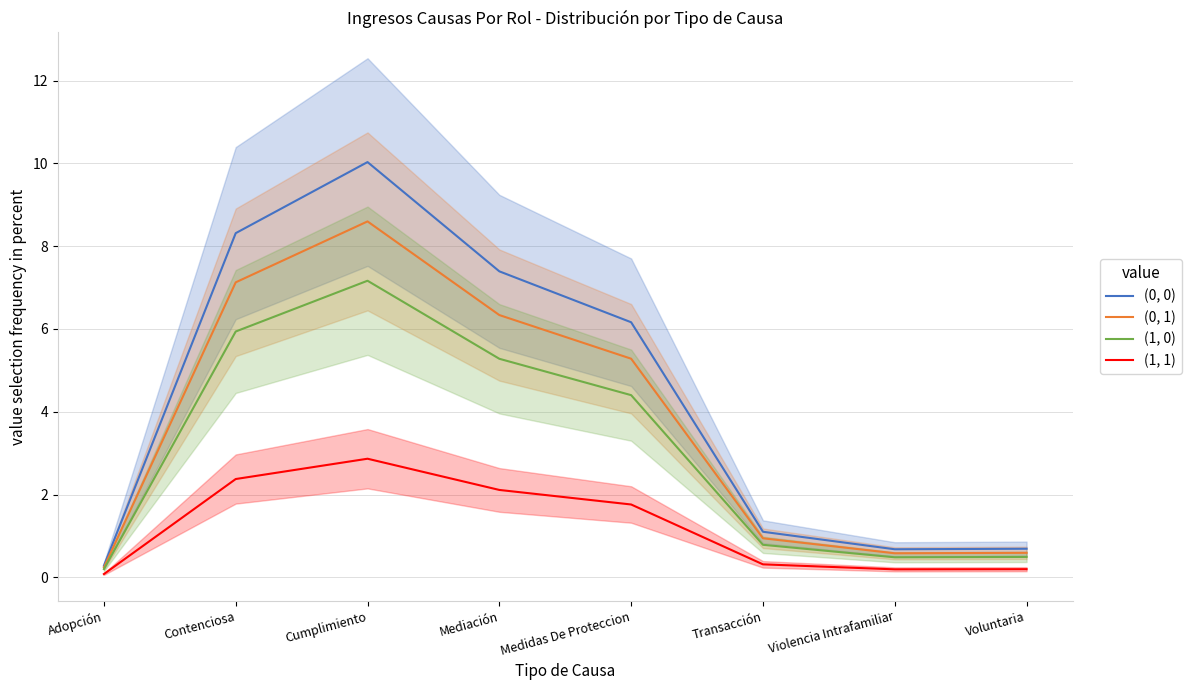

What is the value of the (1, 0) point at the 3rd from the left?

7.2